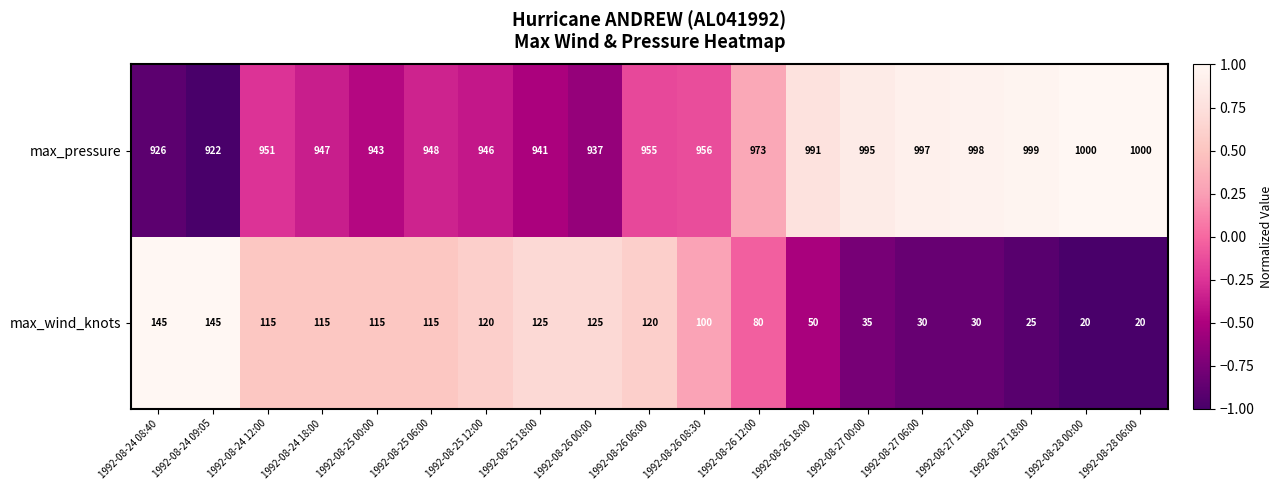

What is the lowest value of the max_pressure series?

922